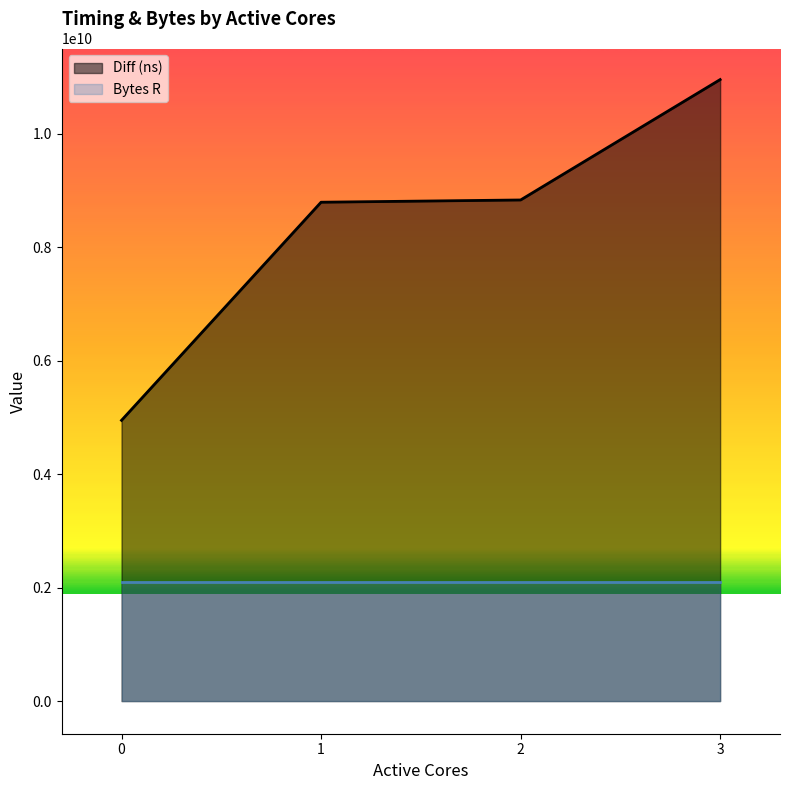

Rank the categories by value from highest to lowest.

3, 2, 1, 0